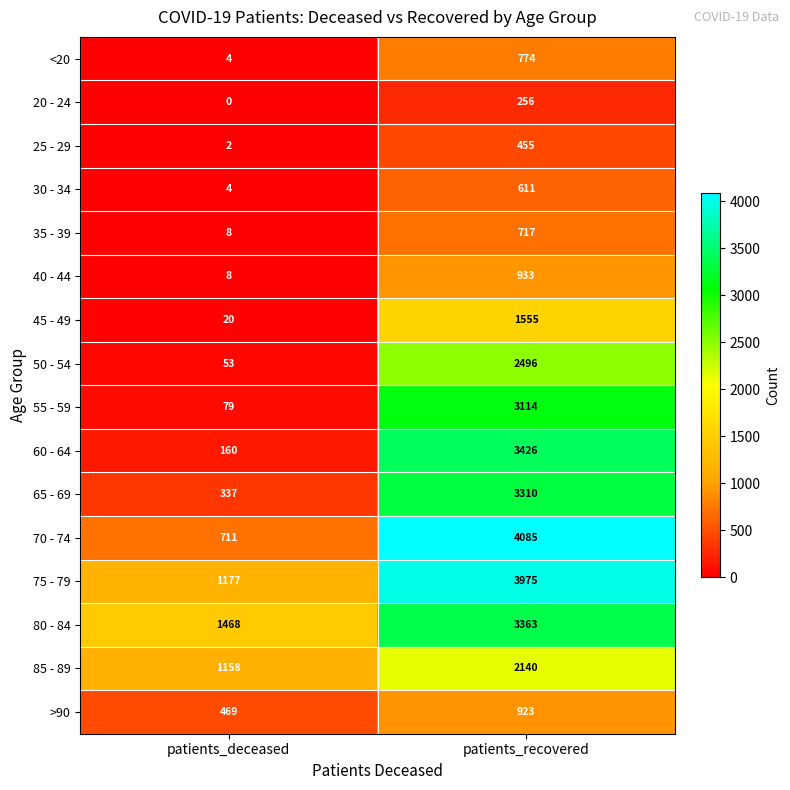

Which series has the largest range (max minus min)?

70 - 74